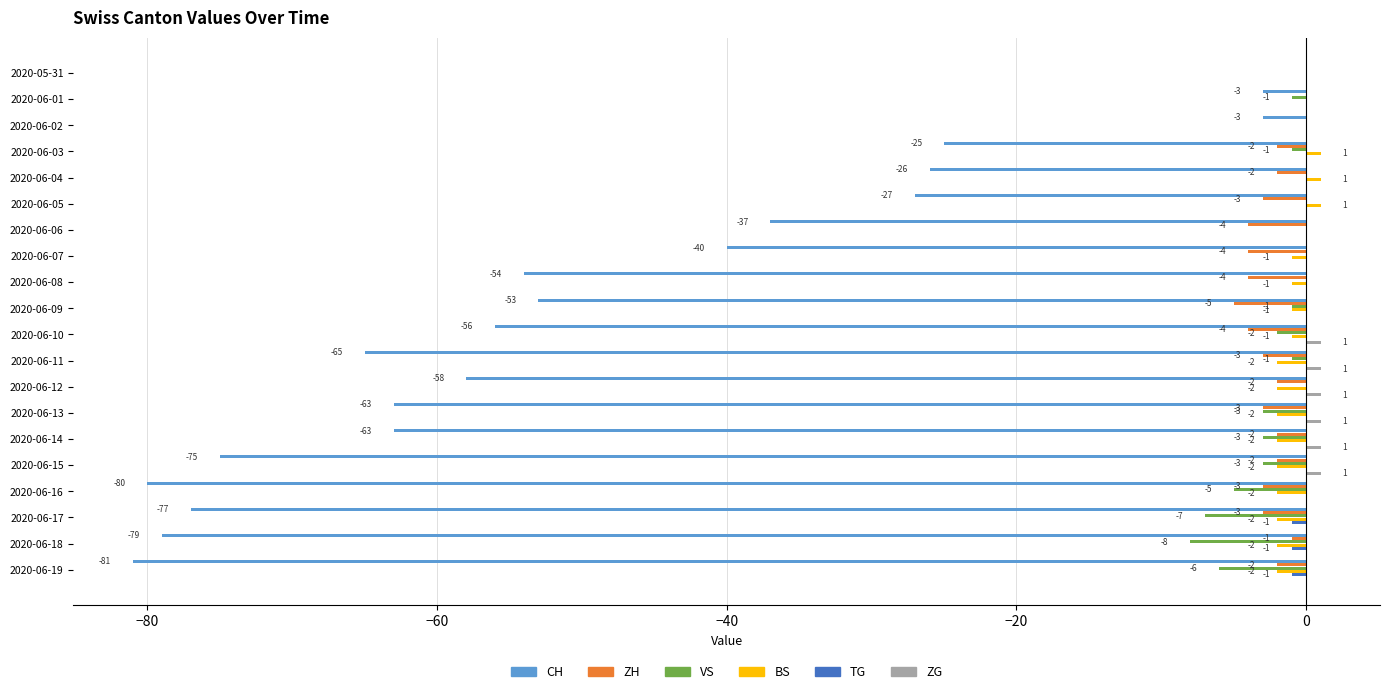

What is the sum of all ZH values?

-49